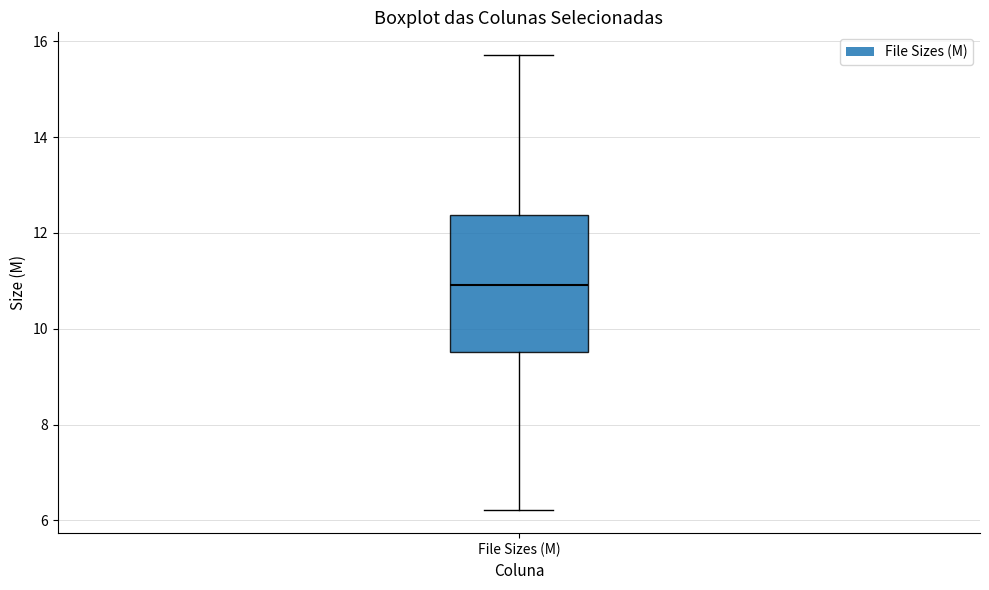

Read this box plot against the y-axis: the position of the median line, the range covered by the box, and the ends of both whiskers. The values are not printed on the chart, so give them approximately, as read against the axis.

median 11.0, box 9.6 to 12.4, whiskers 6.2 to 15.8